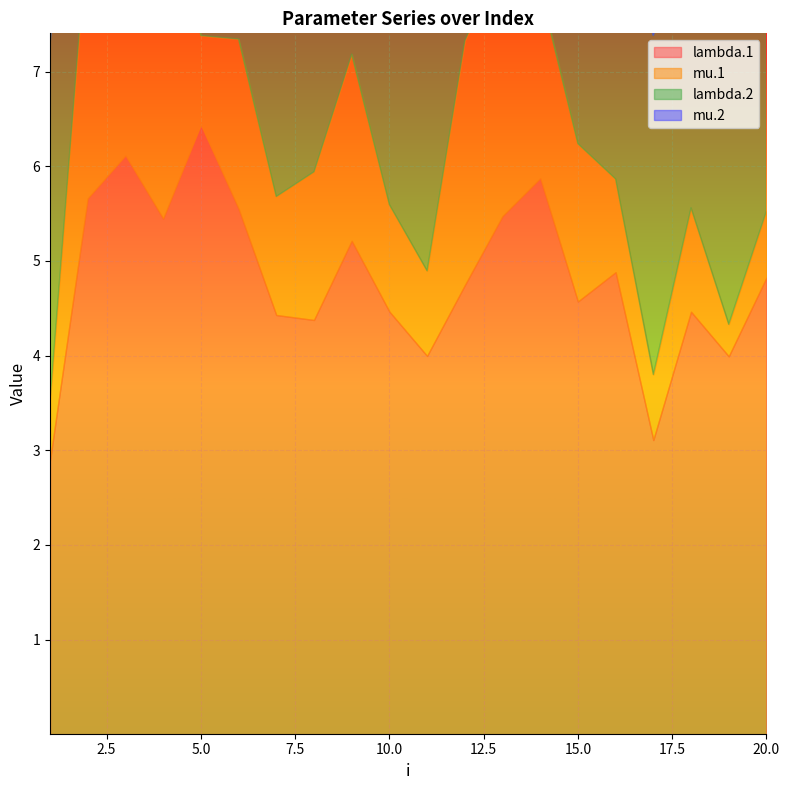

List the series in order of their peak value, highest first.

lambda.1, lambda.2, mu.1, mu.2